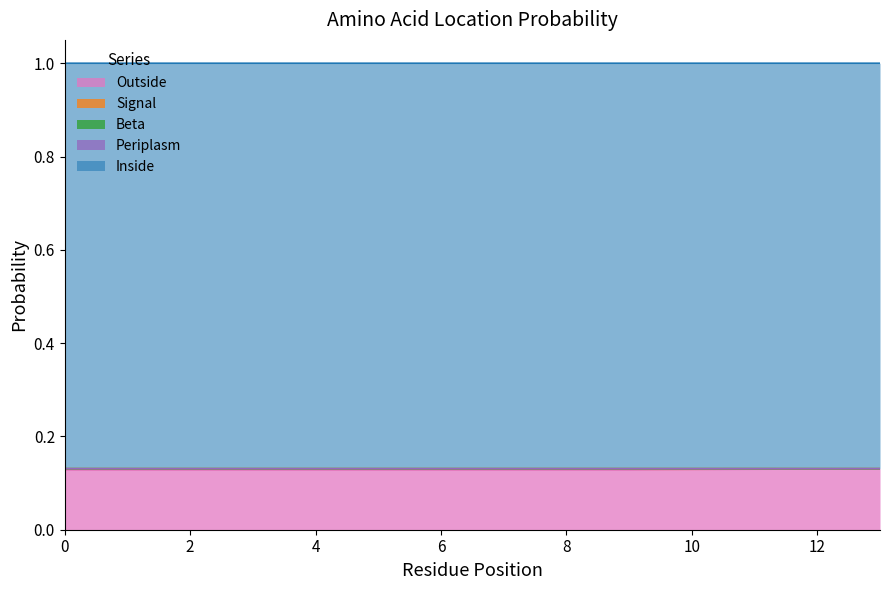

True or false: Outside and Beta cross at least once.

False